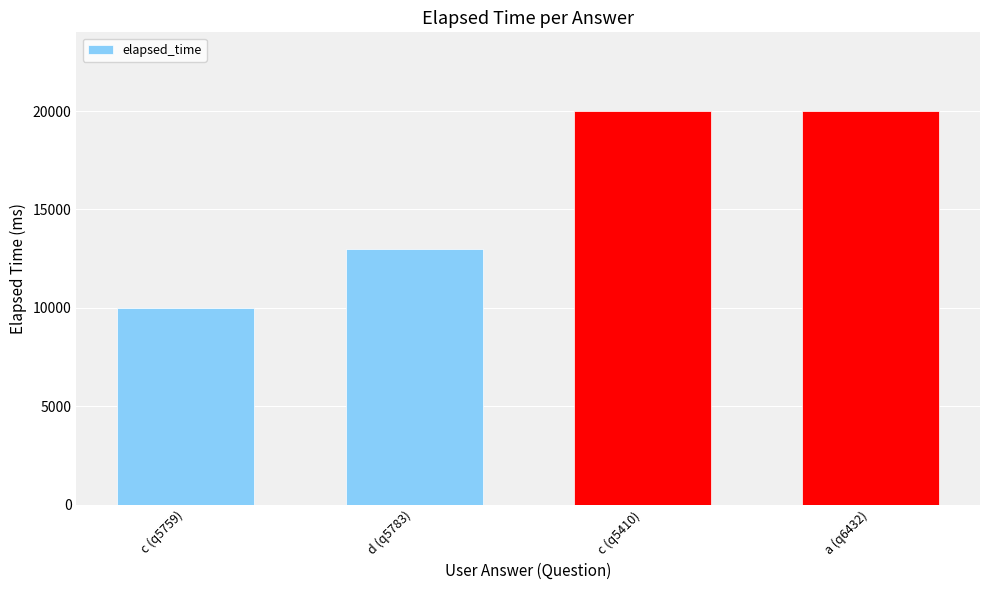

Reading left to right, extract all data points from this chart.

10000	13000	20000	20000